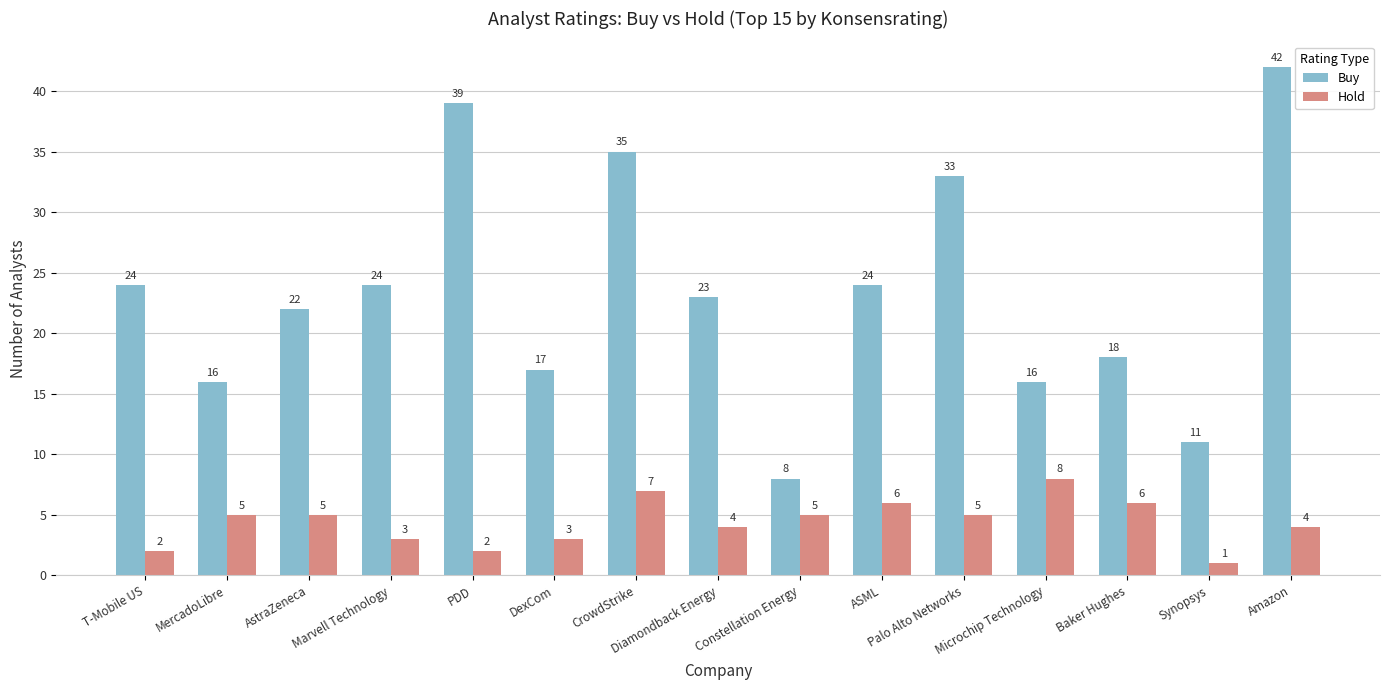

At which category is the sum across all series the highest?

Amazon